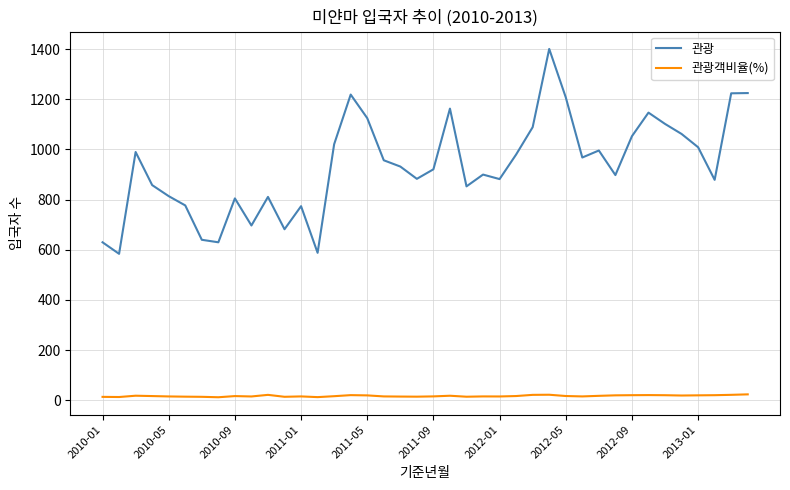

Which series has the largest total across all categories?

관광